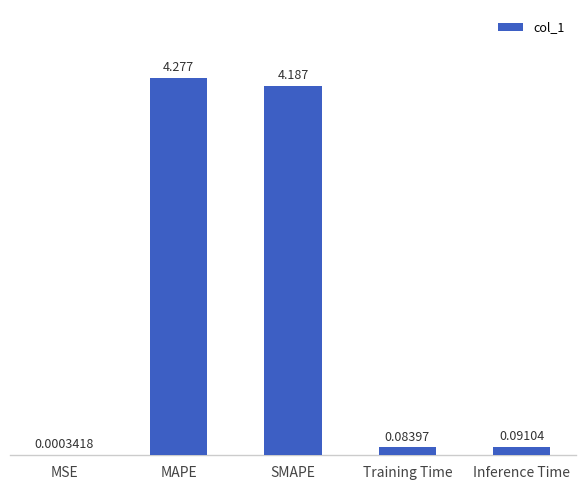

What is the change in value from MSE to Training Time?

+0.1